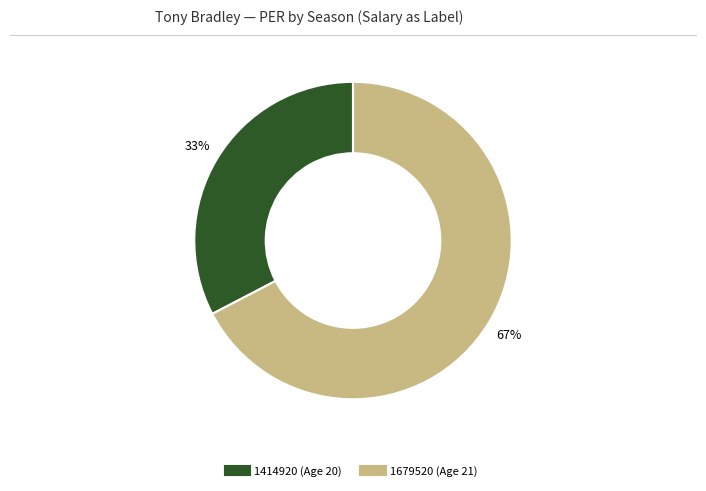

What is the ratio of the value at 1414920 (Age 20) to the value at 1679520 (Age 21)?

0.5